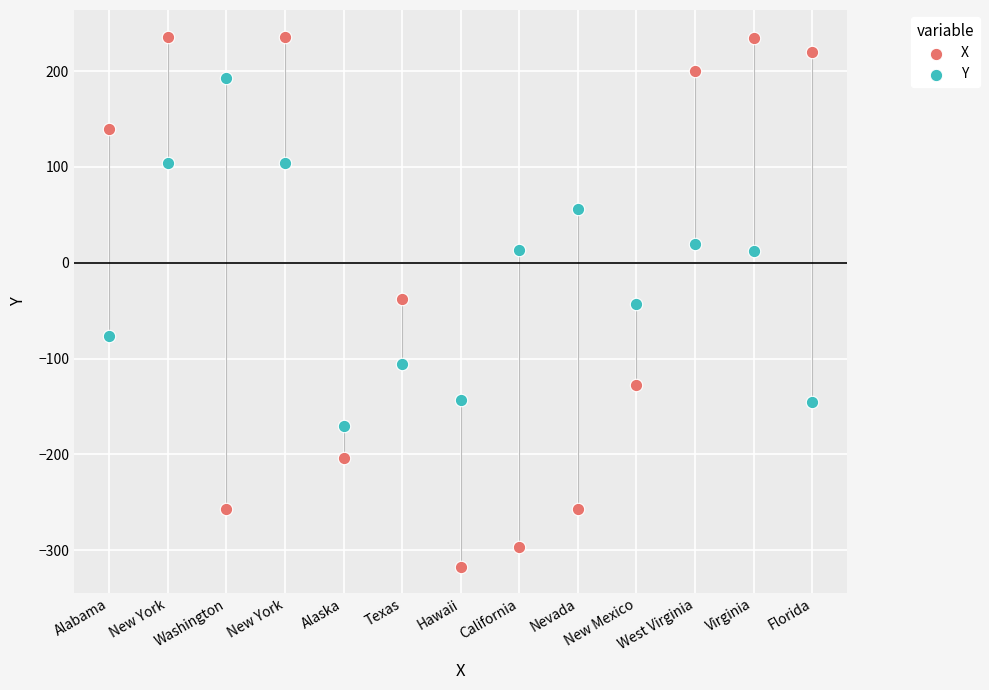

Which series reaches the minimum Y coordinate?

X